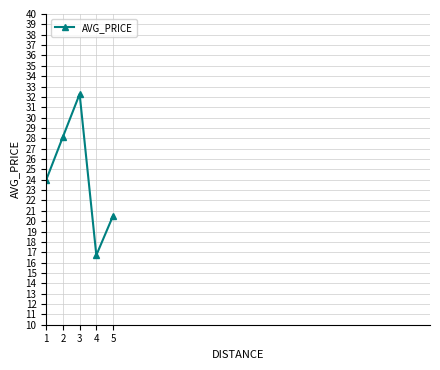

Rank the categories by value from highest to lowest.

3, 2, 1, 5, 4